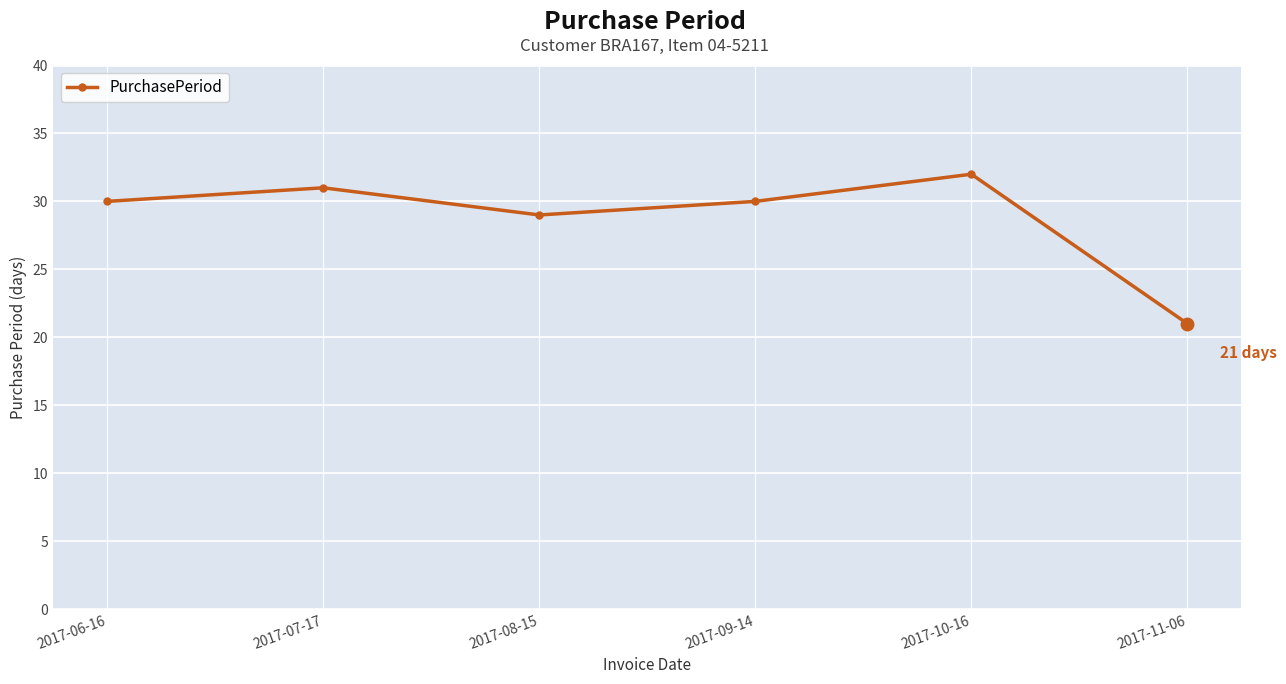

What is the difference between the second highest and second lowest values?

2